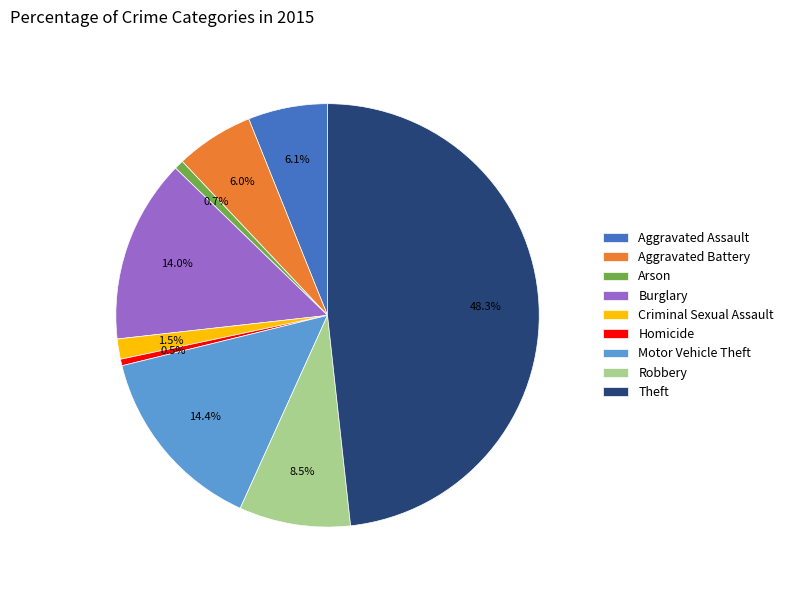

Does Motor Vehicle Theft account for over 50% of the chart?

No